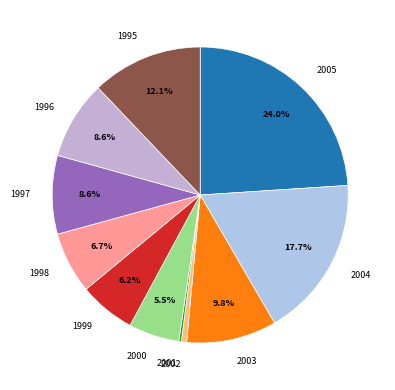

Is there a majority slice in this chart?

No